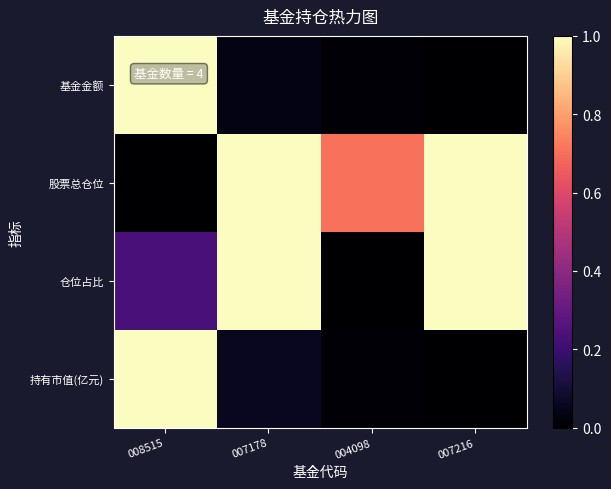

What is the total value across all series at 007178?

2.1